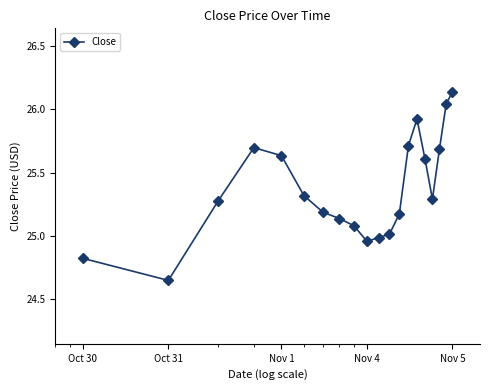

How many values exceed 25?

16